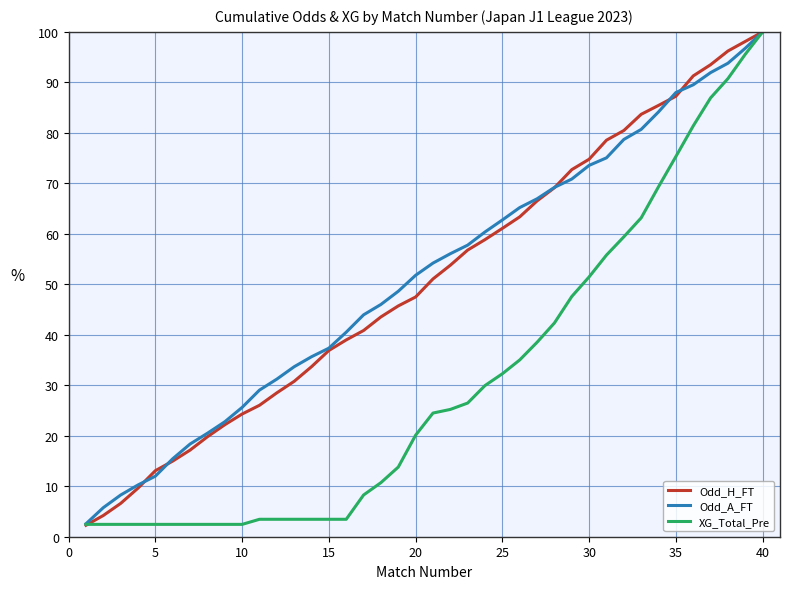

What is the minimum value shown in the chart?

2.3